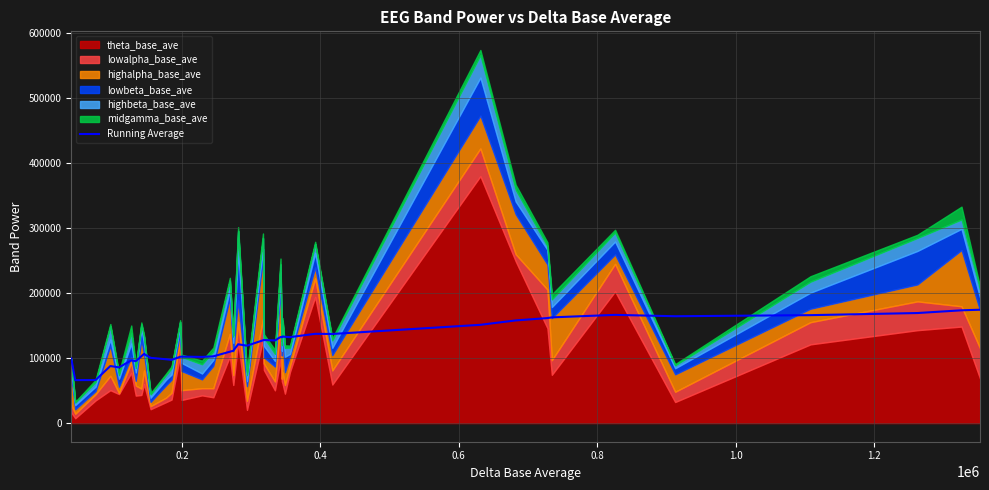

What is the minimum value for Running Average?

66068.0